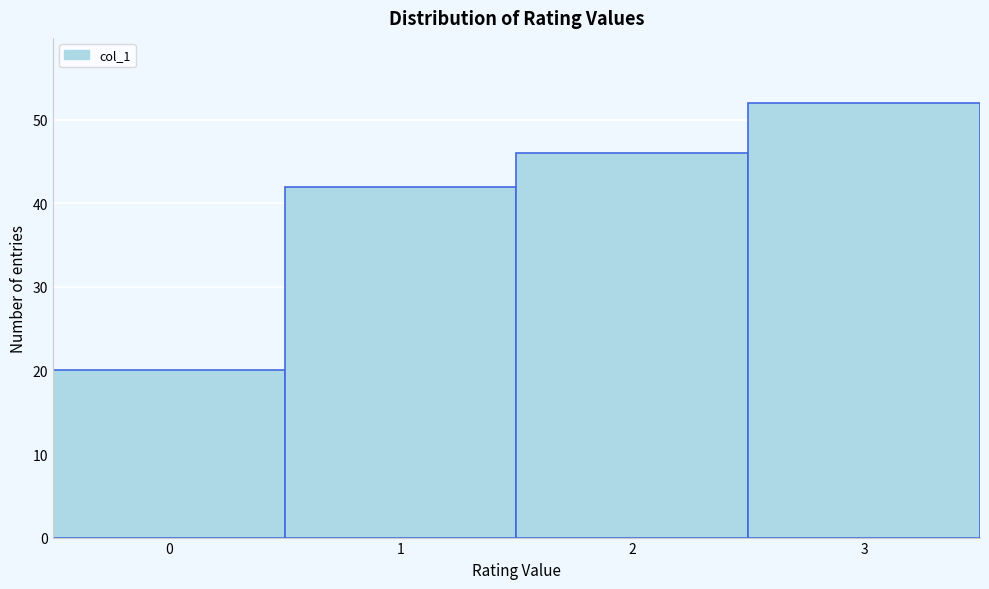

Reading left to right, list all the values displayed in this chart.

0=20	1=42	2=46	3=52